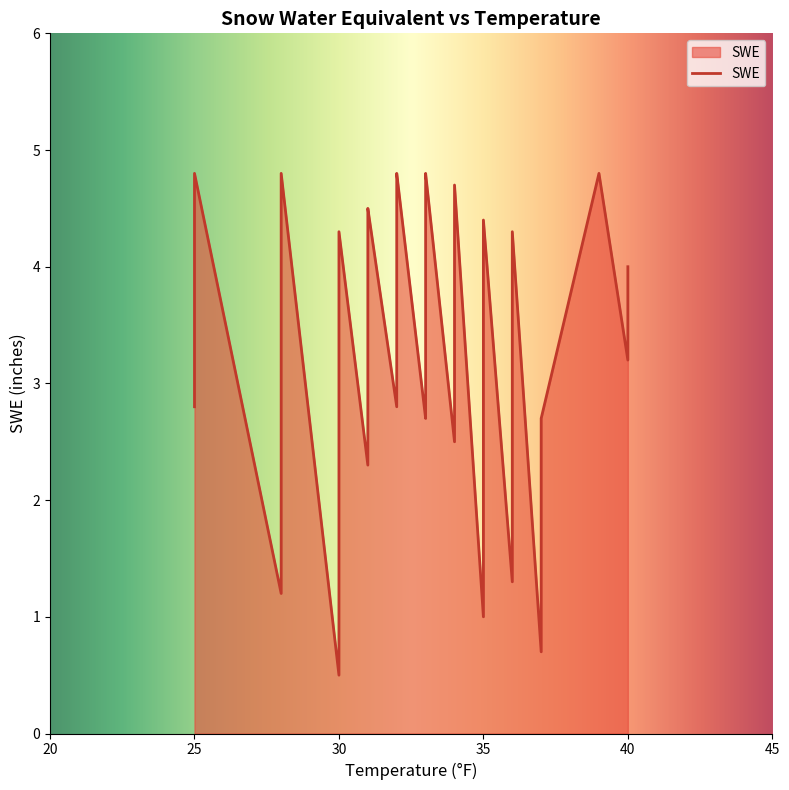

What is the ratio of the value at 37 to the value at 33?

0.6